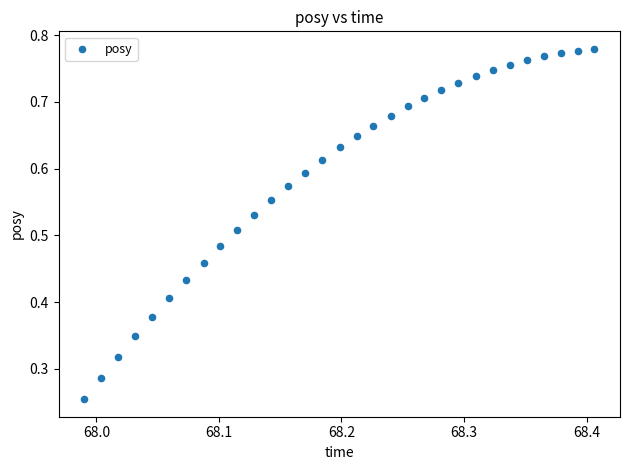

How many data points are displayed?

31